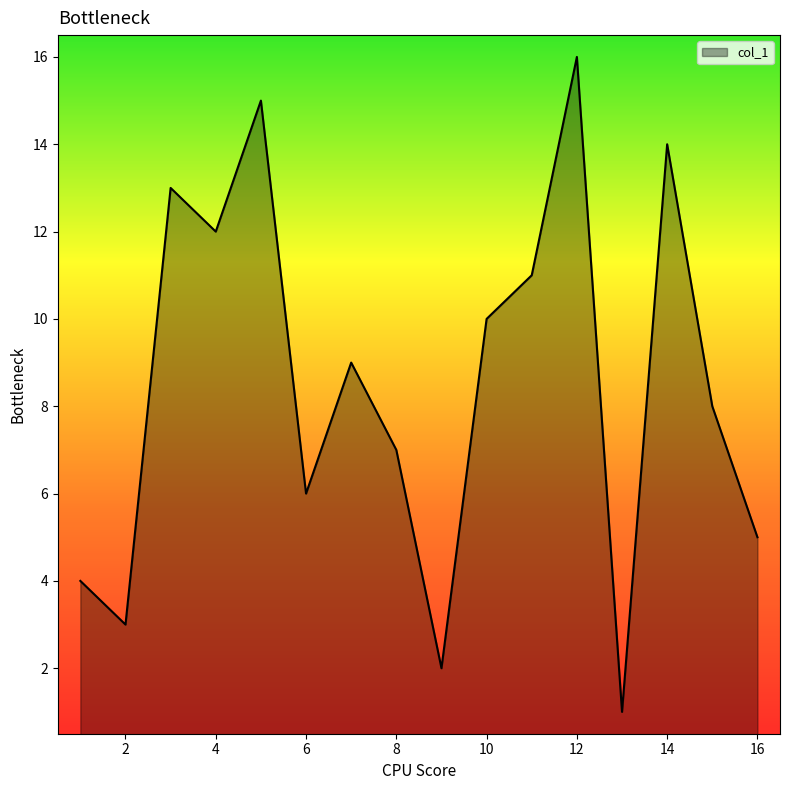

What is the difference between the maximum and minimum values?

15